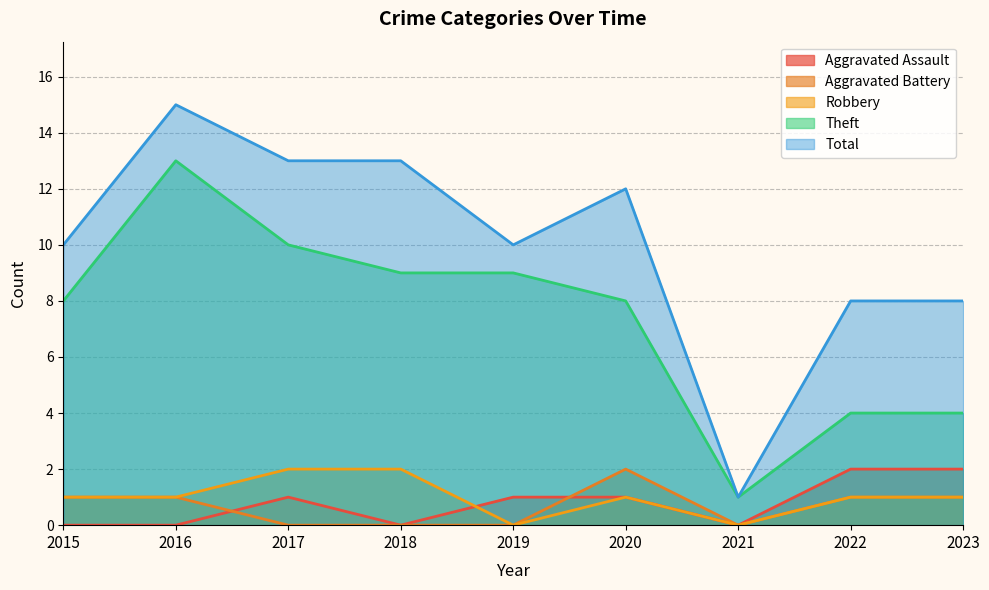

Reading left to right, transcribe all the data shown in this chart.

Aggravated Assault: 2015=0	2016=0	2017=1	2018=0	2019=1	2020=1	2021=0	2022=2	2023=2
Aggravated Battery: 2015=1	2016=1	2017=0	2018=0	2019=0	2020=2	2021=0	2022=1	2023=1
Robbery: 2015=1	2016=1	2017=2	2018=2	2019=0	2020=1	2021=0	2022=1	2023=1
Theft: 2015=8	2016=13	2017=10	2018=9	2019=9	2020=8	2021=1	2022=4	2023=4
Total: 2015=10	2016=15	2017=13	2018=13	2019=10	2020=12	2021=1	2022=8	2023=8